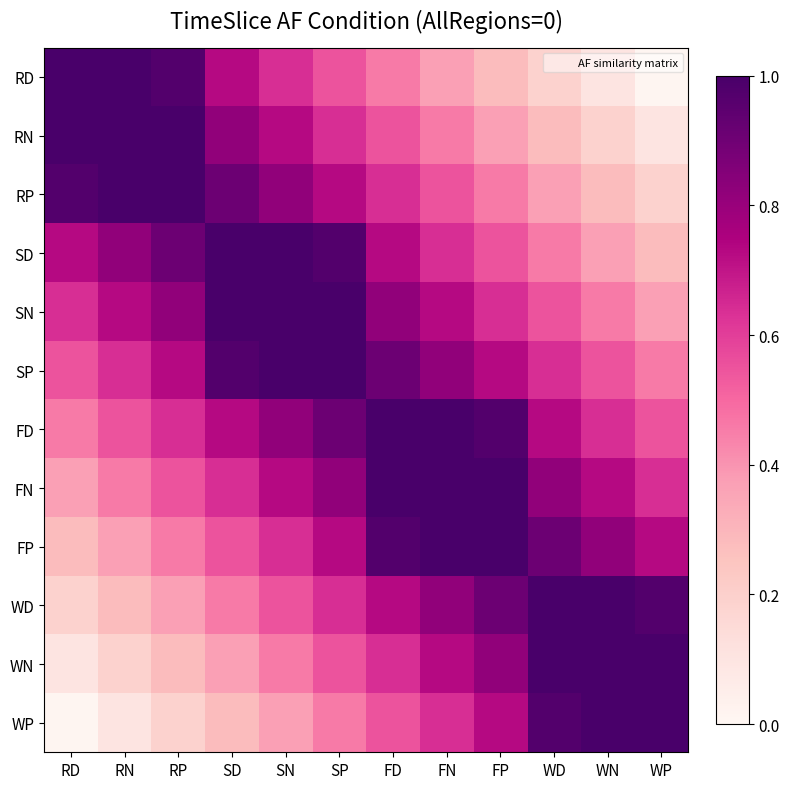

Rank the series by their maximum value, from lowest to highest.

RD, RN, RP, SD, SN, SP, FD, FN, FP, WD, WN, WP